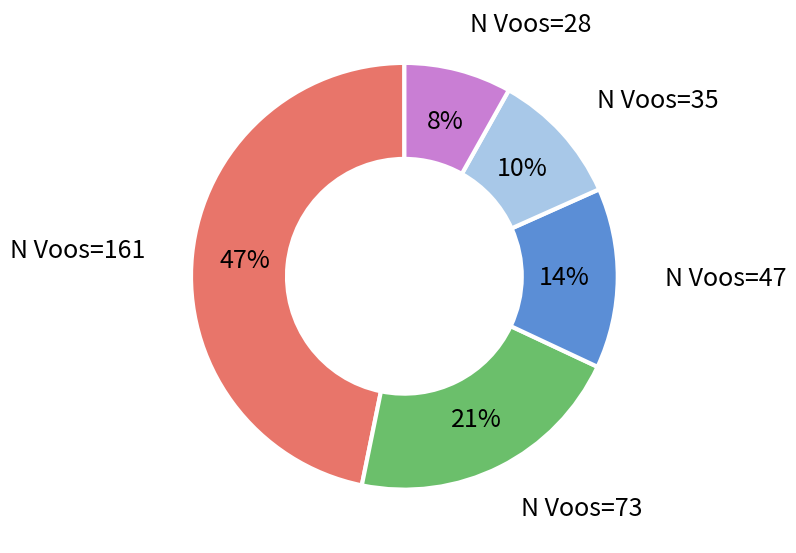

Count the number of slices in the pie.

5